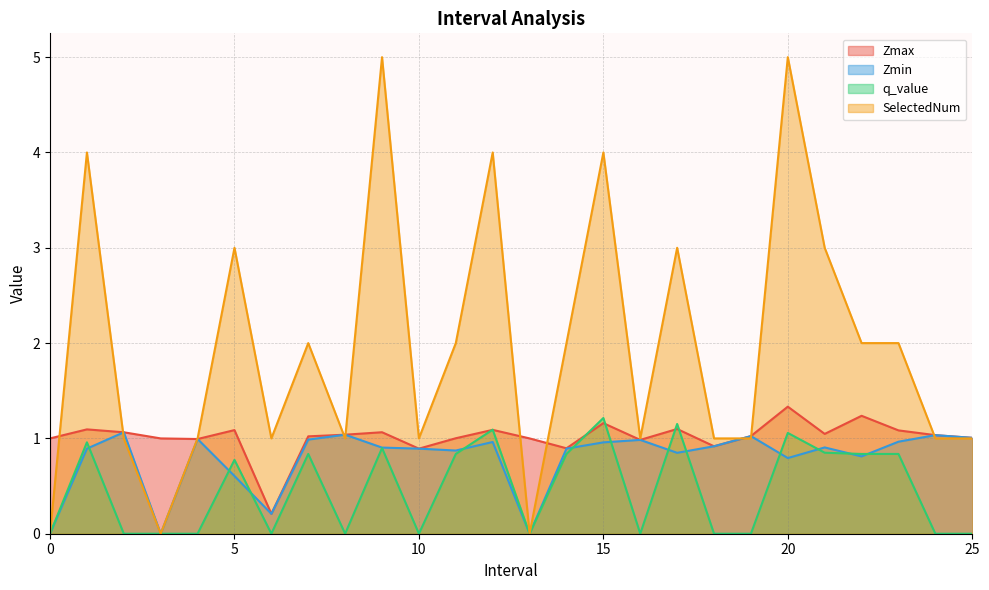

Reading left to right, list all the values displayed in this chart.

Zmax: 1.0	1.1	1.1	1.0	1.0	1.1	0.2	1.0	1.0	1.1	0.9	1.0	1.1	1.0	0.9	1.2	1.0	1.1	0.9	1.0	1.3	1.0	1.2	1.1	1.0	1.0
Zmin: 0.0	0.9	1.1	0.0	1.0	0.6	0.2	1.0	1.0	0.9	0.9	0.9	1.0	0.0	0.9	1.0	1.0	0.8	0.9	1.0	0.8	0.9	0.8	1.0	1.0	1.0
q_value: 0.0	1.0	0.0	0.0	0.0	0.8	0.0	0.8	0.0	0.9	0.0	0.8	1.1	0.0	0.8	1.2	0.0	1.2	0.0	0.0	1.1	0.8	0.8	0.8	0.0	0.0
SelectedNum: 0.0	4.0	1.0	0.0	1.0	3.0	1.0	2.0	1.0	5.0	1.0	2.0	4.0	0.0	2.0	4.0	1.0	3.0	1.0	1.0	5.0	3.0	2.0	2.0	1.0	1.0